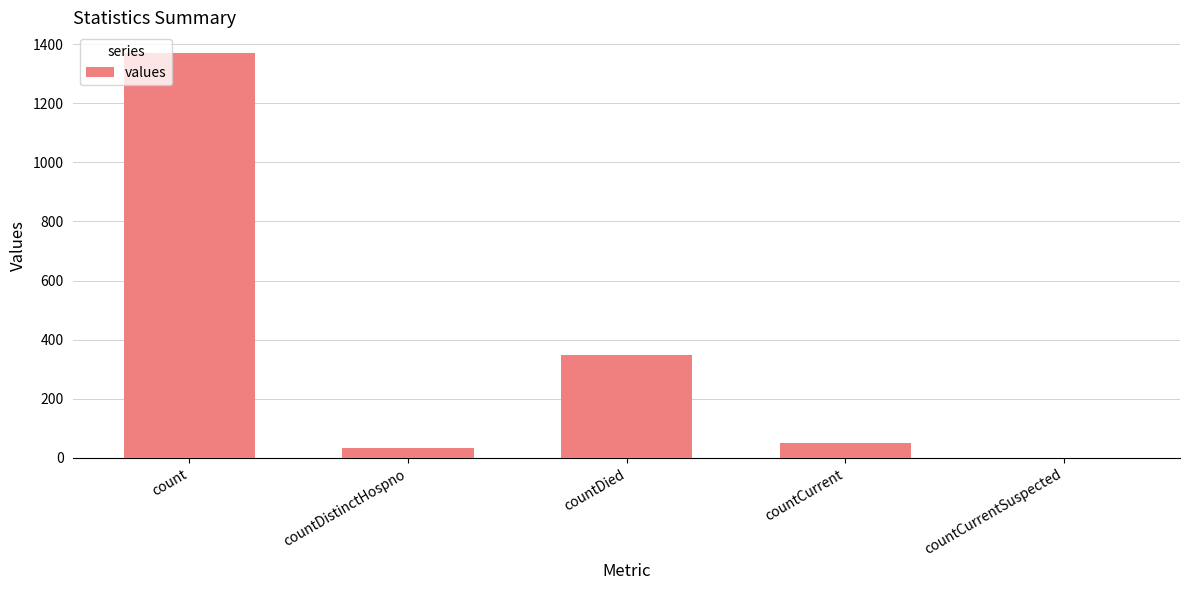

What is the change in value from count to countDistinctHospno?

-1338